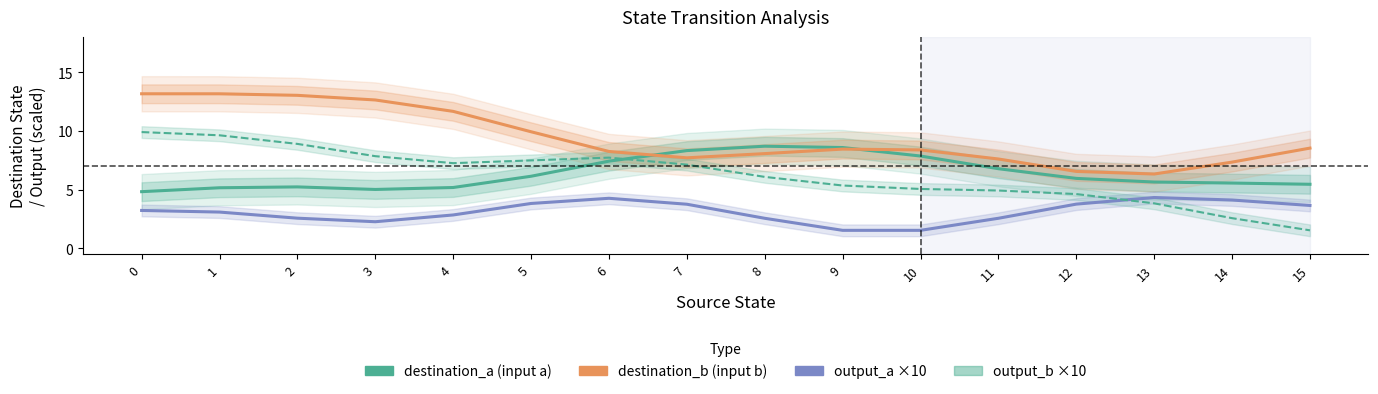

The value of destination_b at 13 is 6.3. True or false?

True